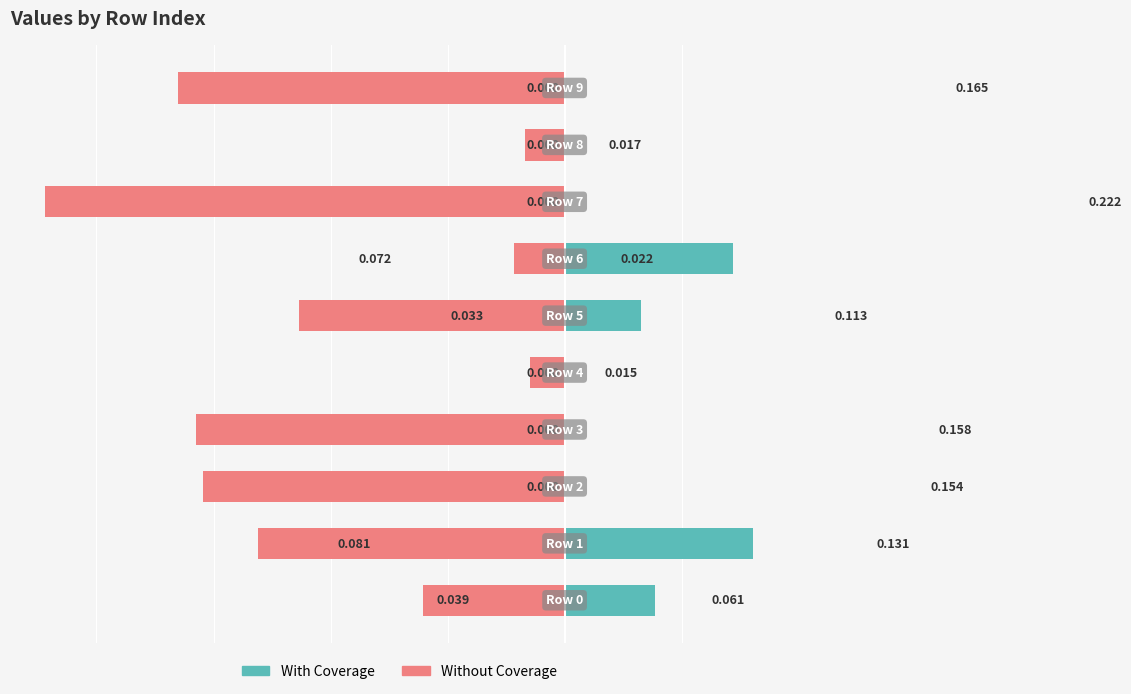

How many groups of bars are there?

10